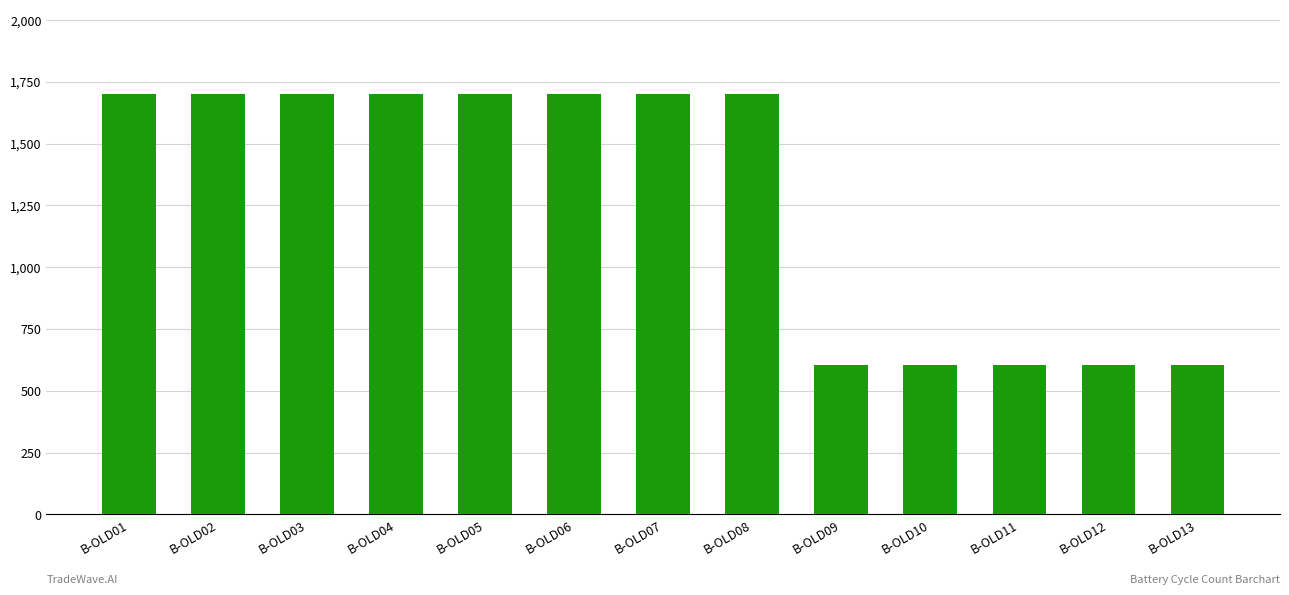

What is the maximum value shown in the chart?

1701